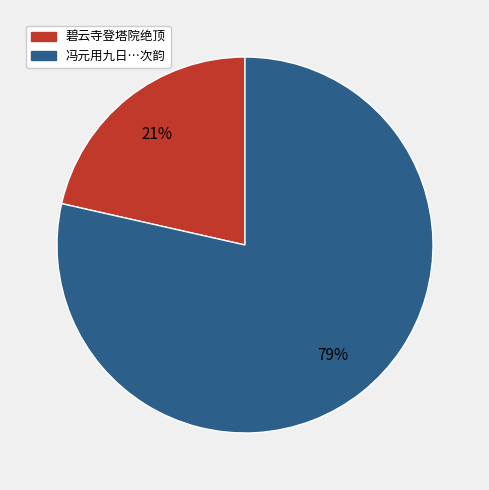

To the nearest percent, what is the average slice percentage?

50%